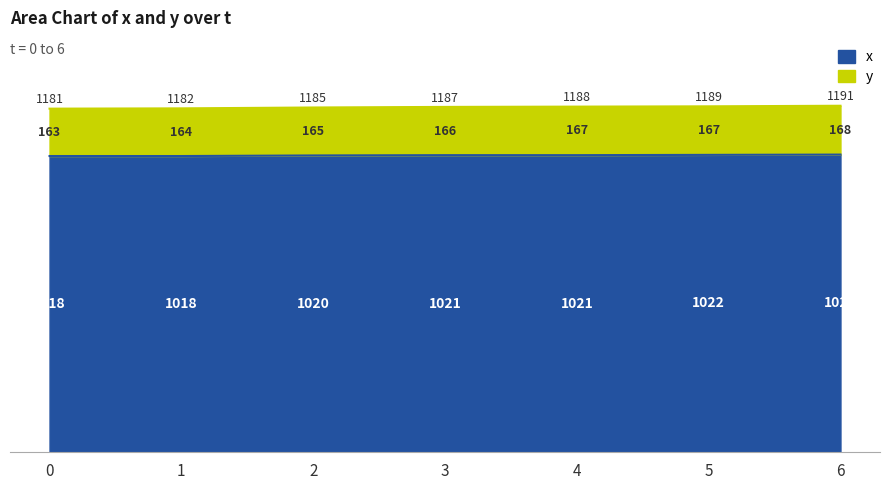

At which category is the sum across all series the highest?

6